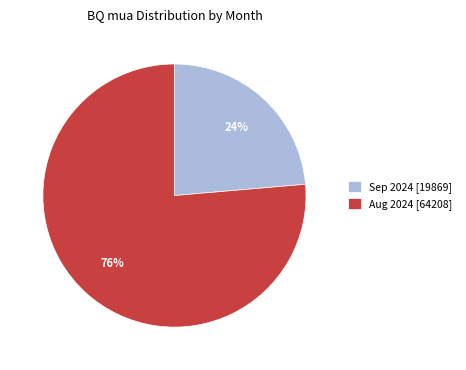

Is there any slice that represents more than half of the pie?

Yes